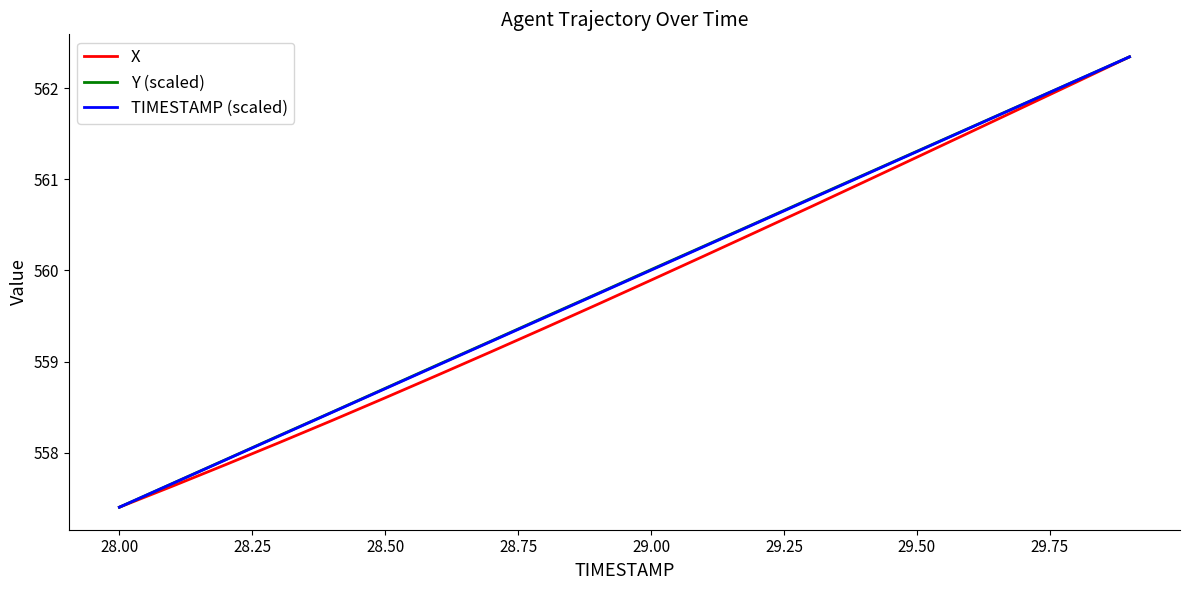

What is the smallest value displayed?

557.4